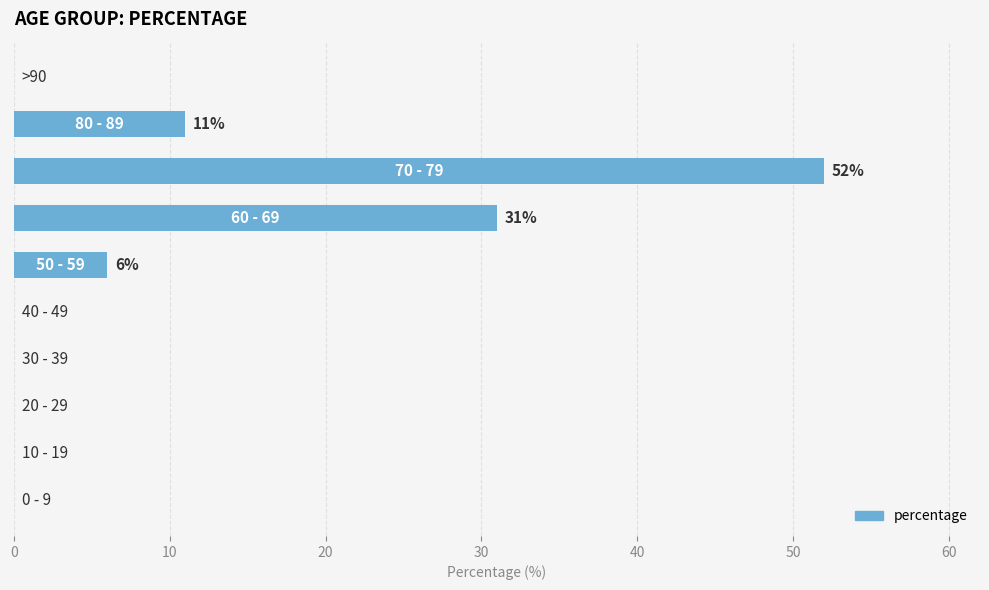

What is the maximum value shown in the chart?

52